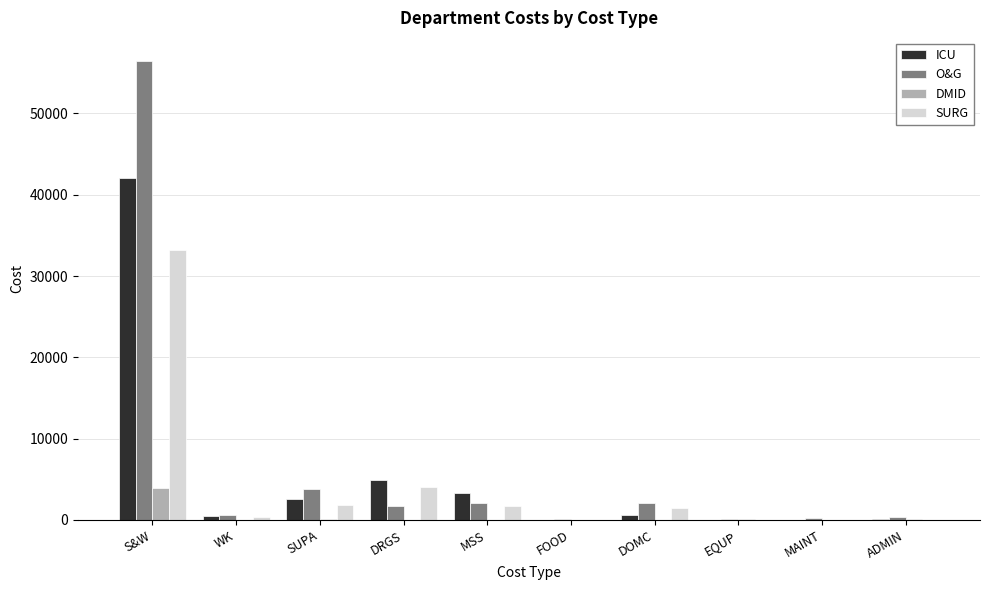

True or false: O&G has a value of 2030.2 at MSS.

True